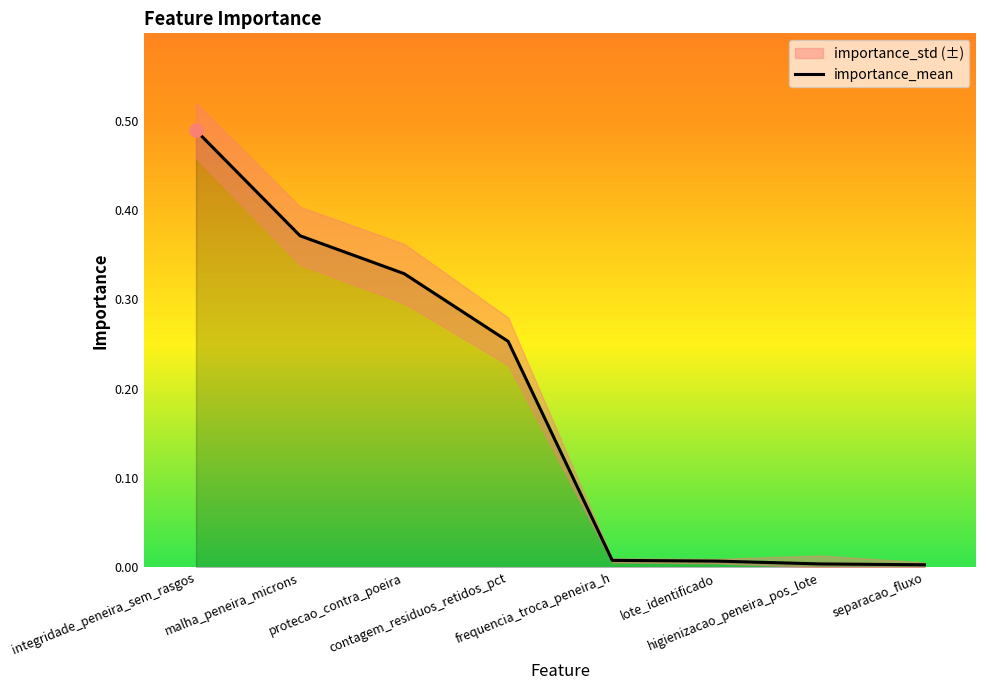

What is the change in value from integridade_peneira_sem_rasgos to separacao_fluxo?

-0.5